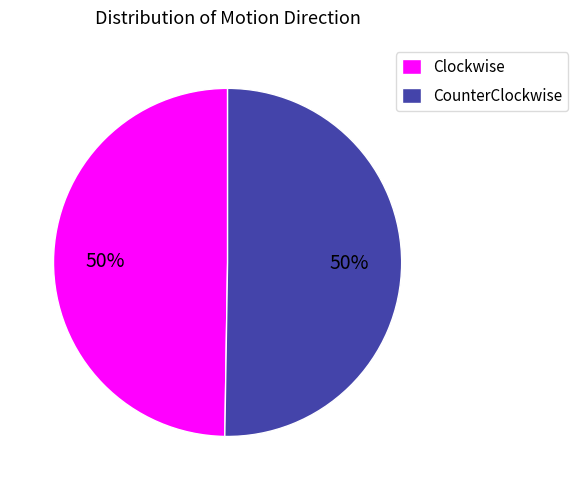

How many segments does this pie chart have?

2